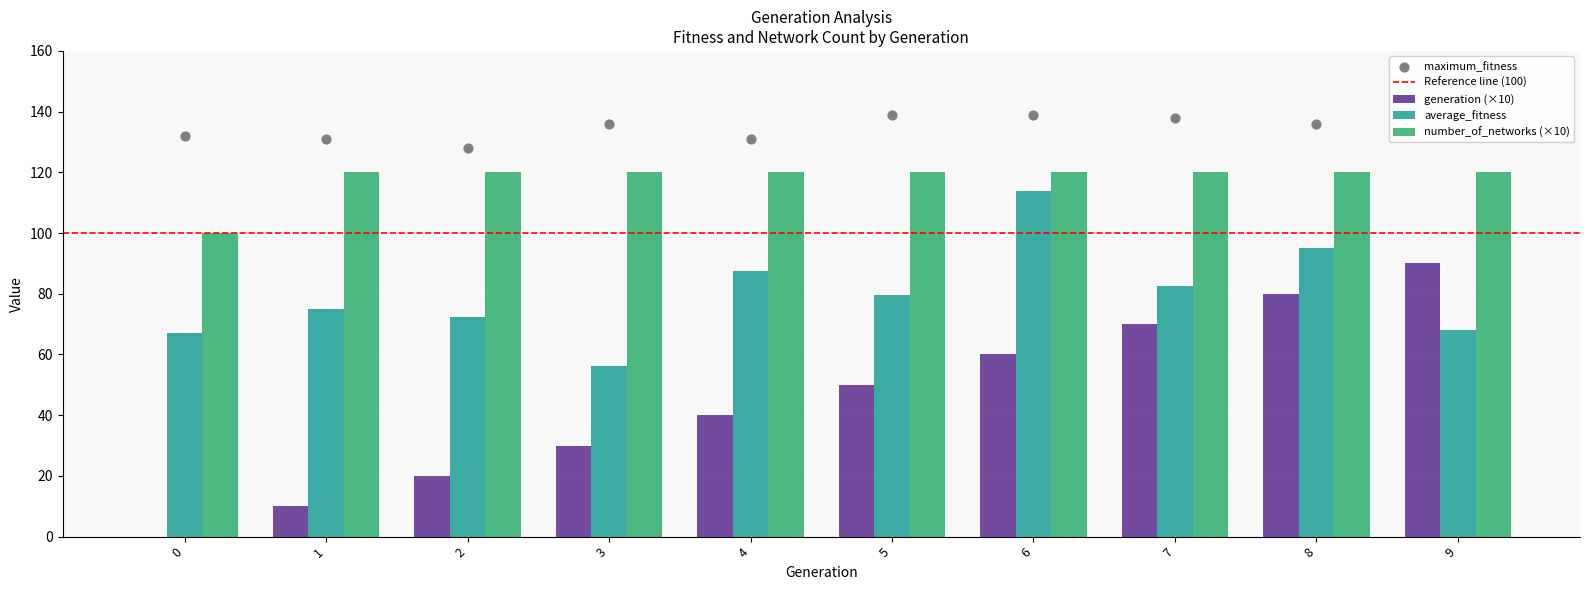

At how many categories does at least one series exceed 72?

10